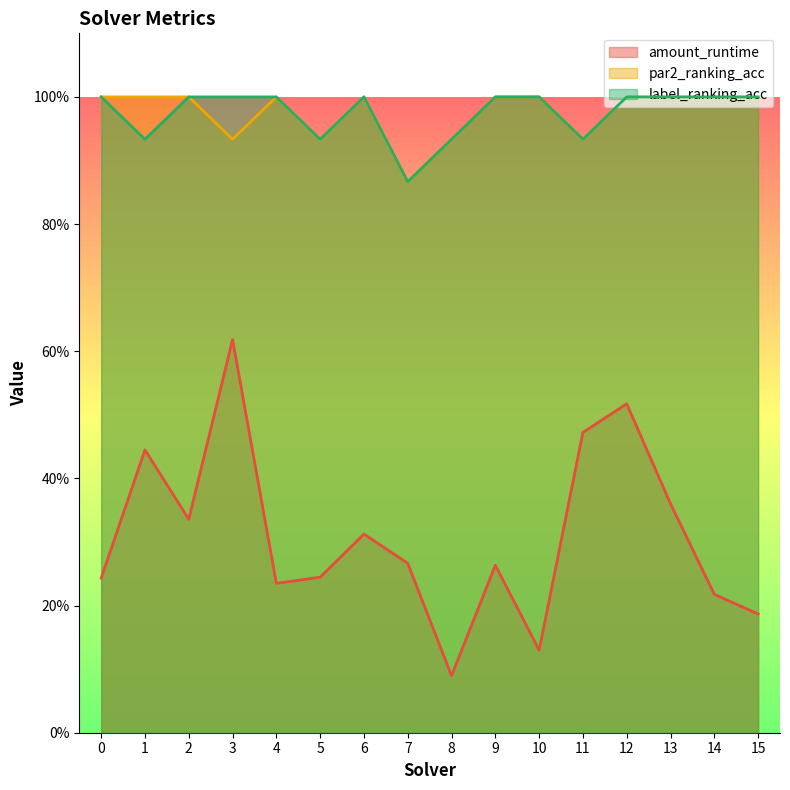

What is the value of the par2_ranking_acc point at the 3rd from the left?

1.0